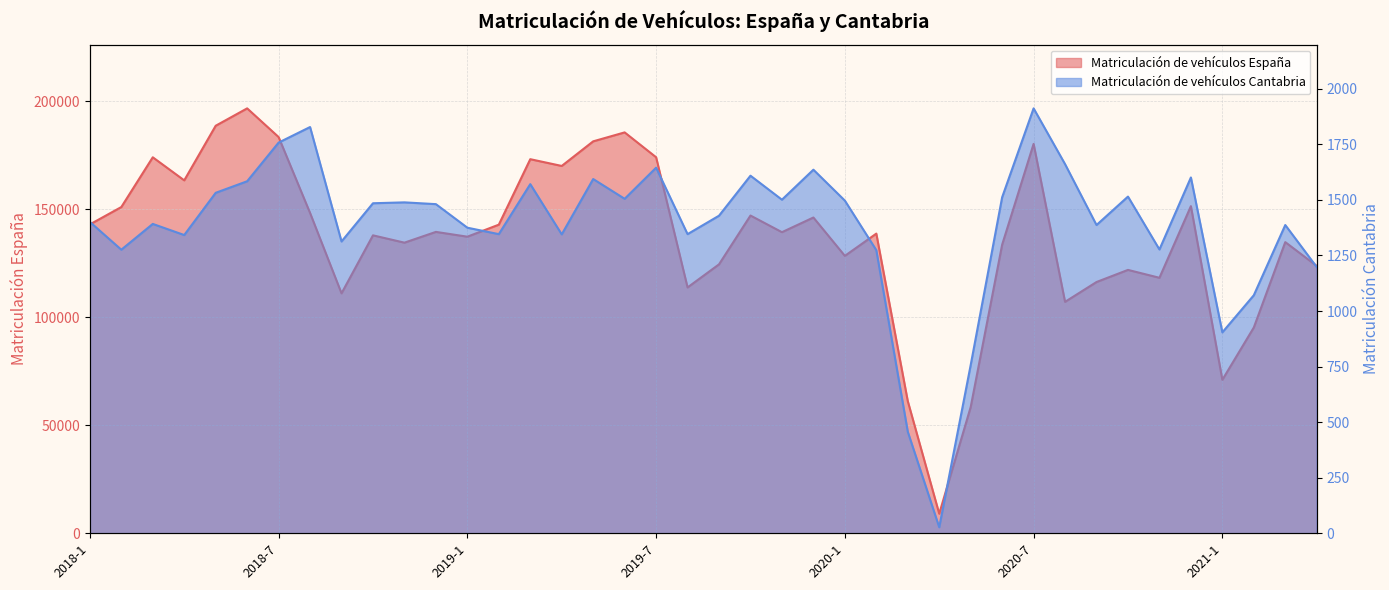

Which series has the widest spread of values?

Matriculación de vehículos España